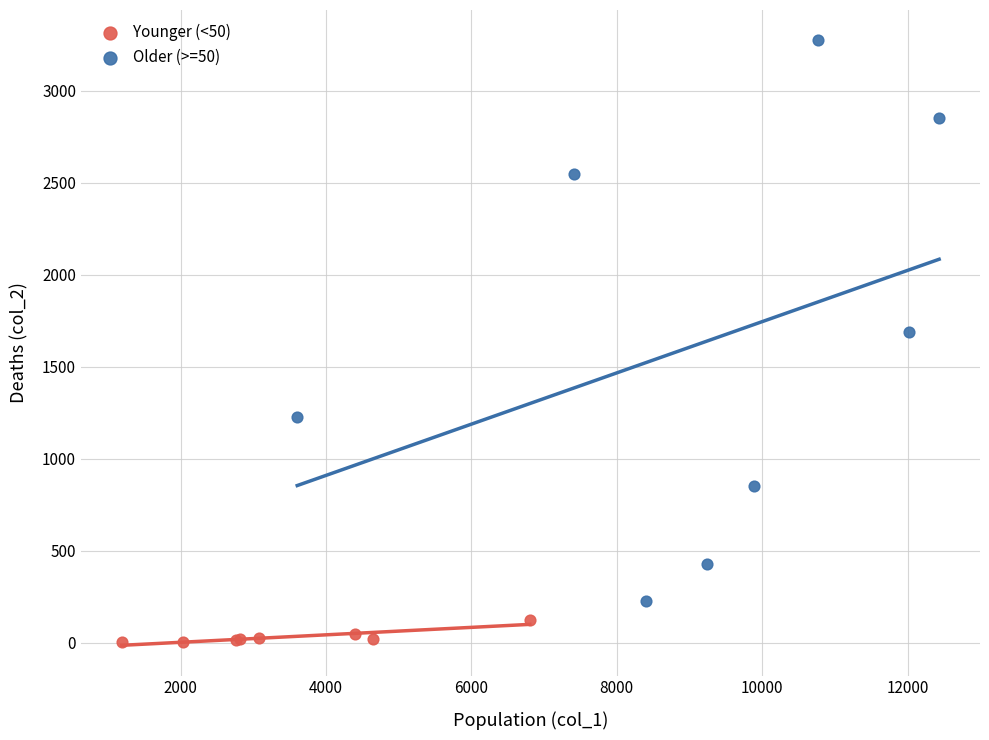

Which series contains the highest Y value?

Older (>=50)